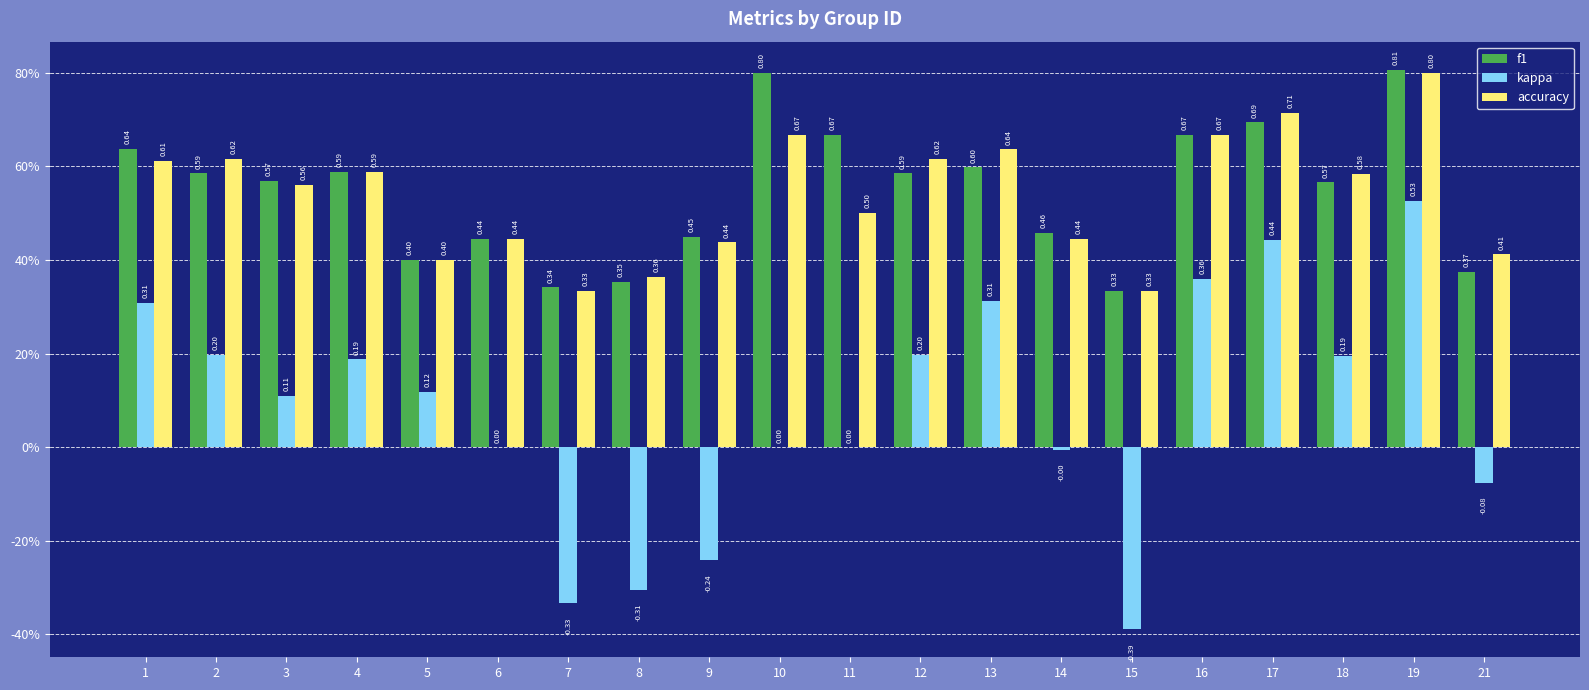

At which label is f1 closest to 0?

15